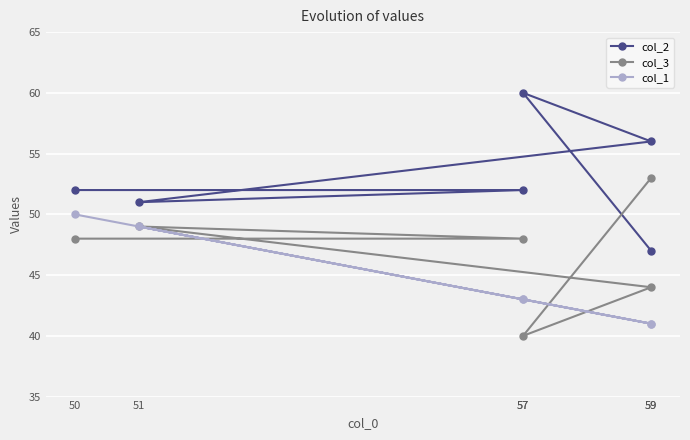

How many interior local valleys does the col_2 series have?

1